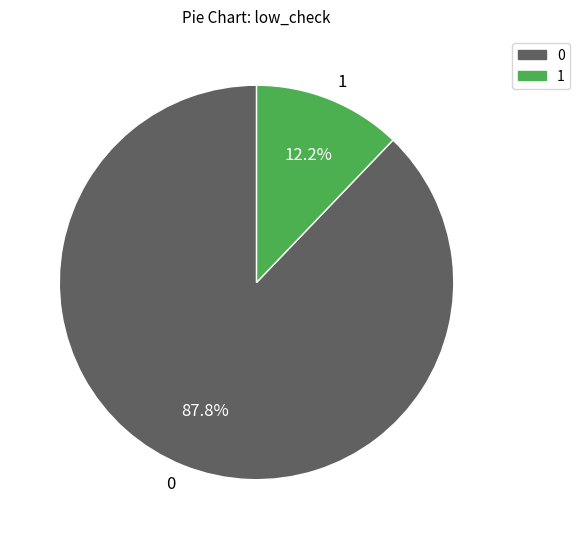

Which slice is the smallest?

1